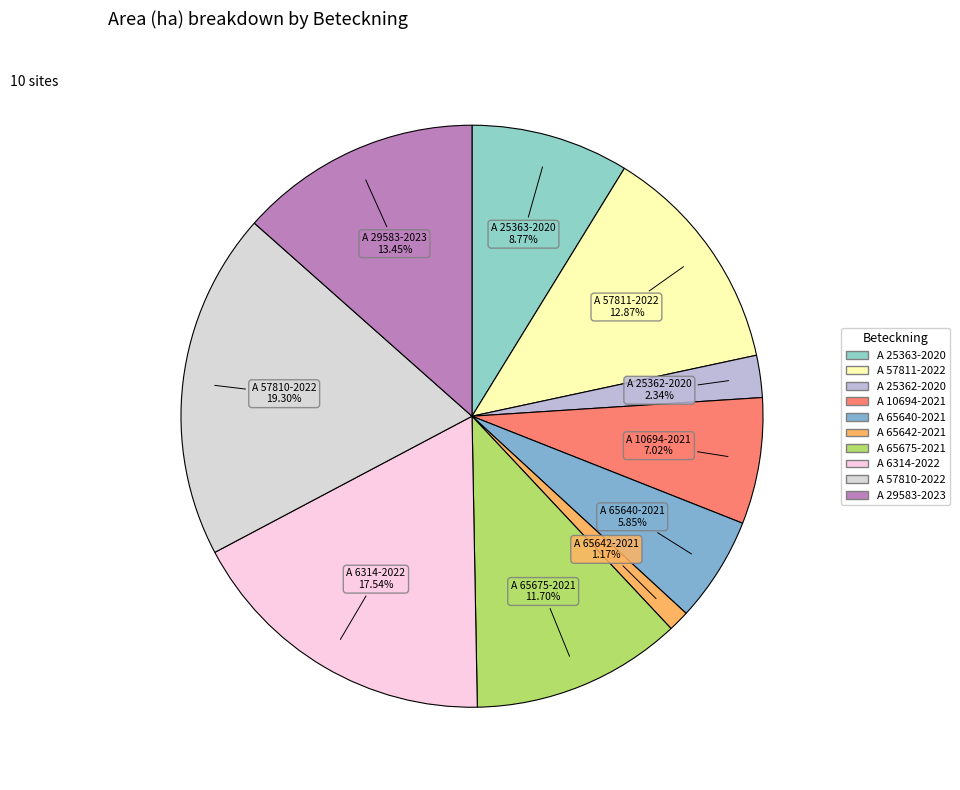

To the nearest percent, what is the difference between the largest and smallest slice percentages?

18%